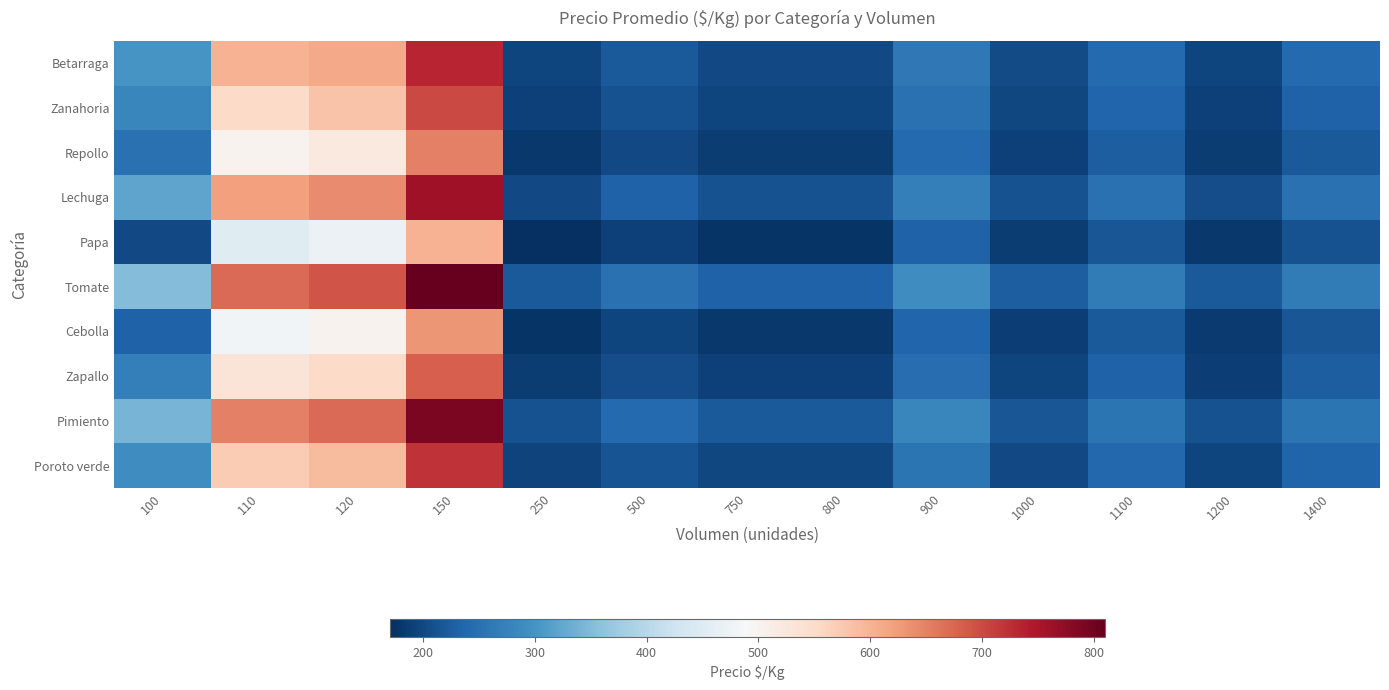

At which category does the chart reach its minimum across all series?

250